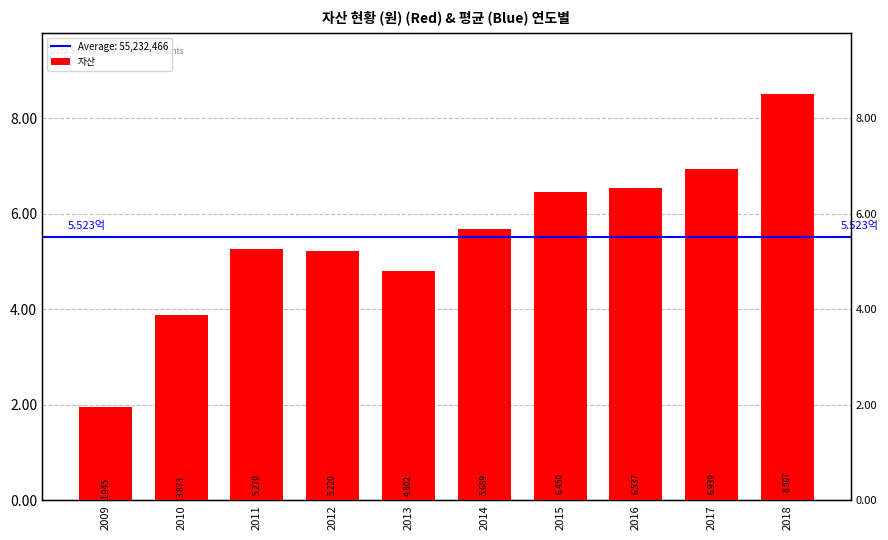

True or false: the data shows 48017057 at 2013.

True